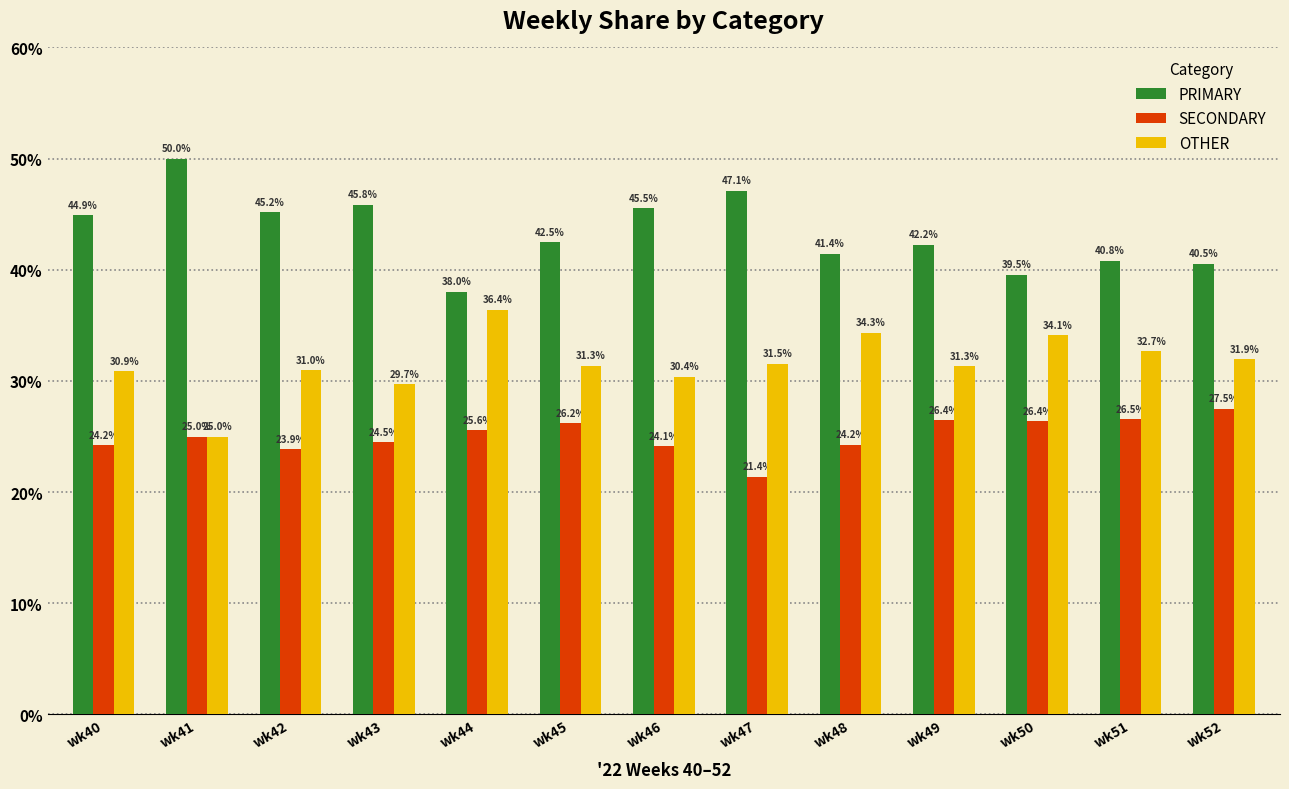

Which series has the widest spread of values?

PRIMARY